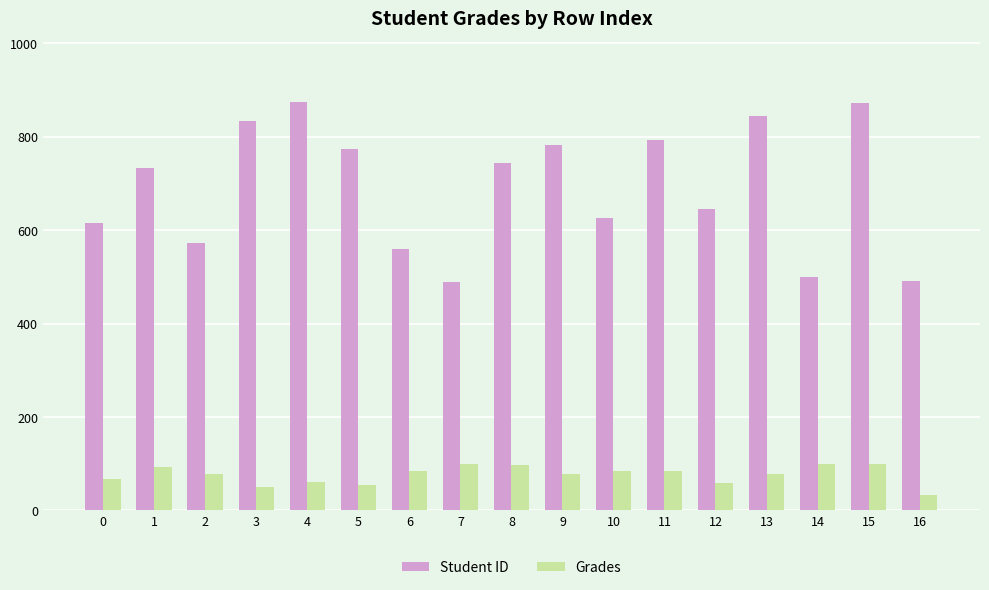

Which series has the largest range (max minus min)?

Student ID